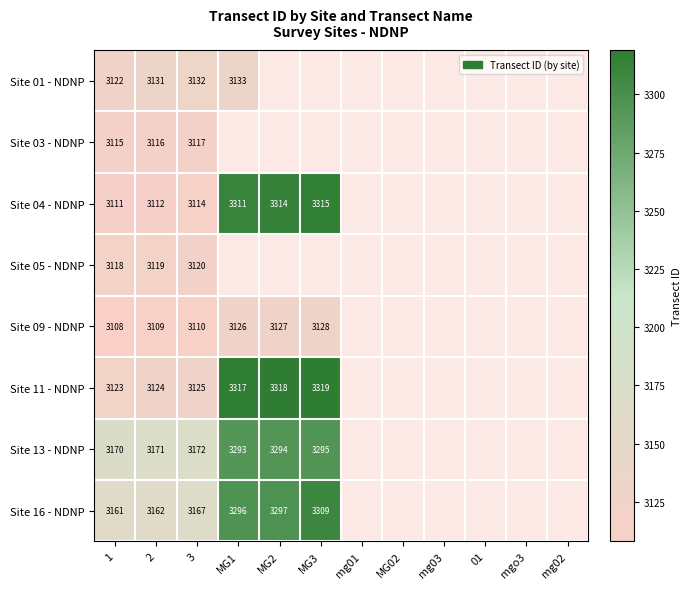

What is the difference between the highest and lowest values at MG1?

191.0